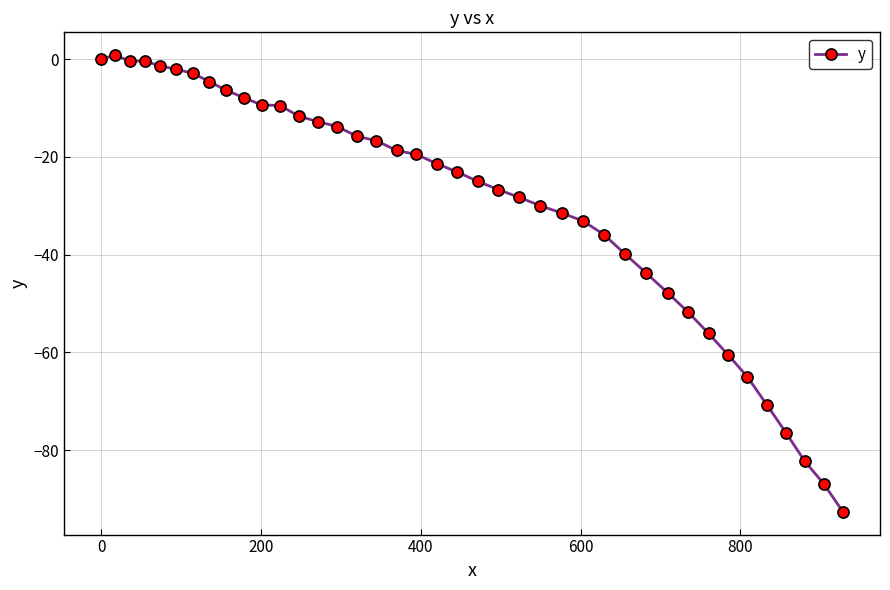

What is the difference between the maximum and second lowest values?

87.7